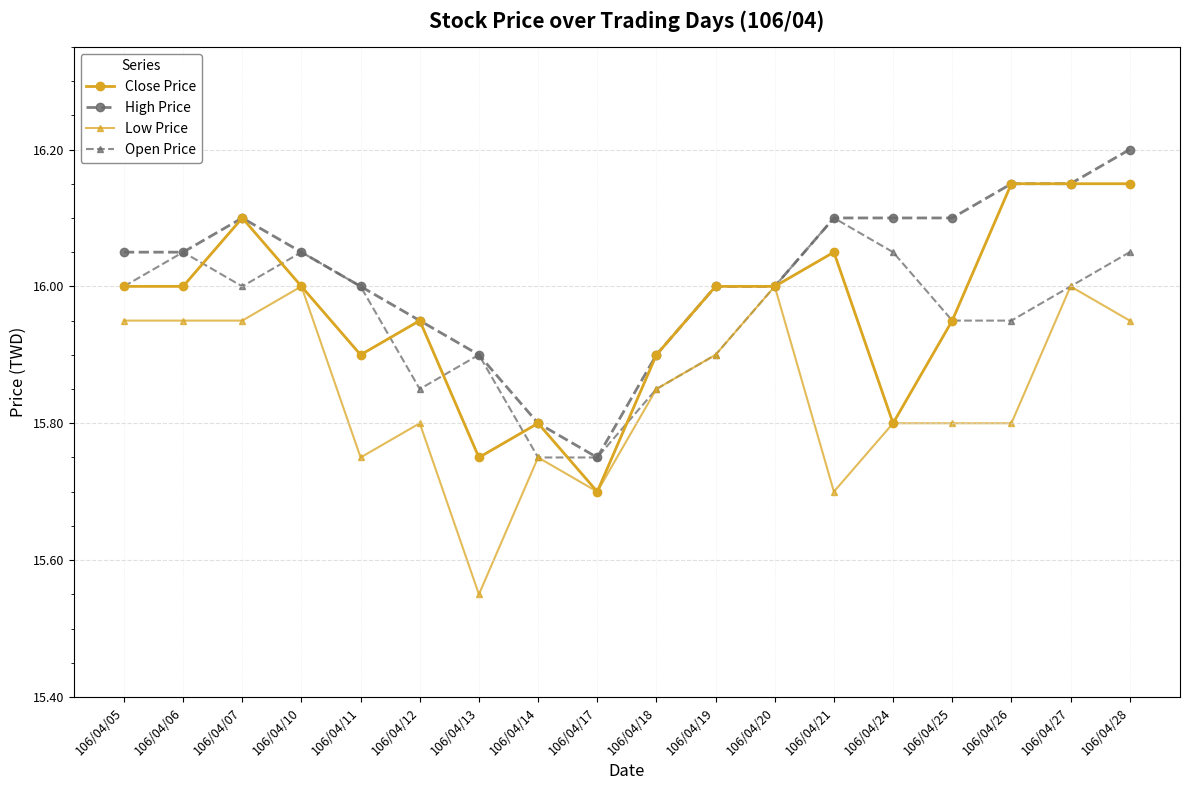

The value of Low Price at 106/04/07 is 15.9. True or false?

True